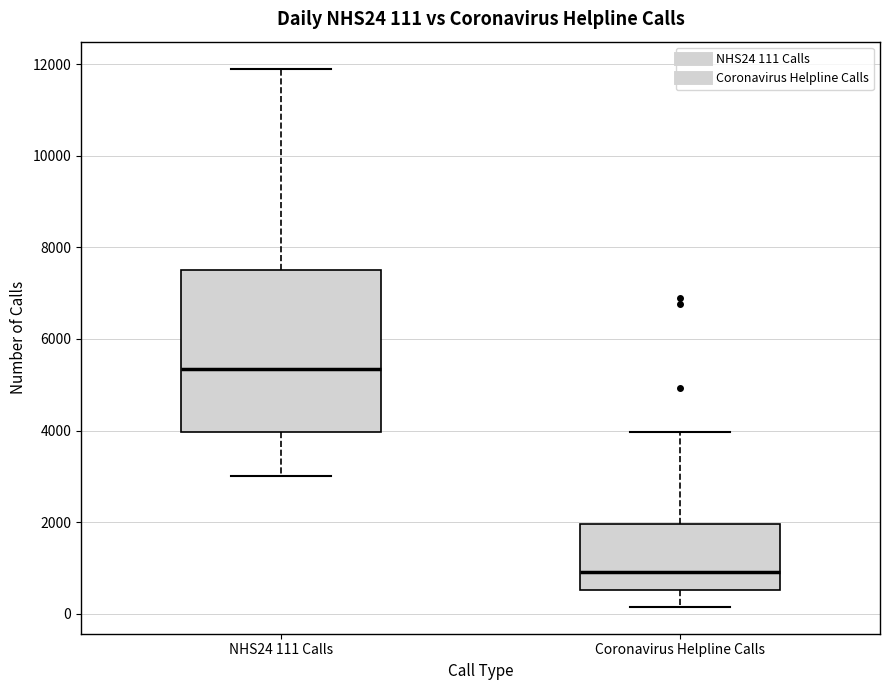

Which box is the tallest, from its lower edge to its upper edge?

NHS24 111 Calls